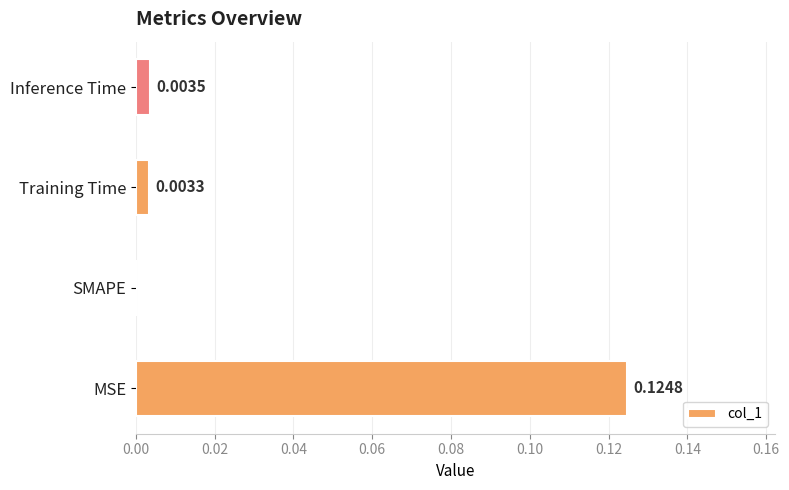

At which label is the value closest to 0?

SMAPE